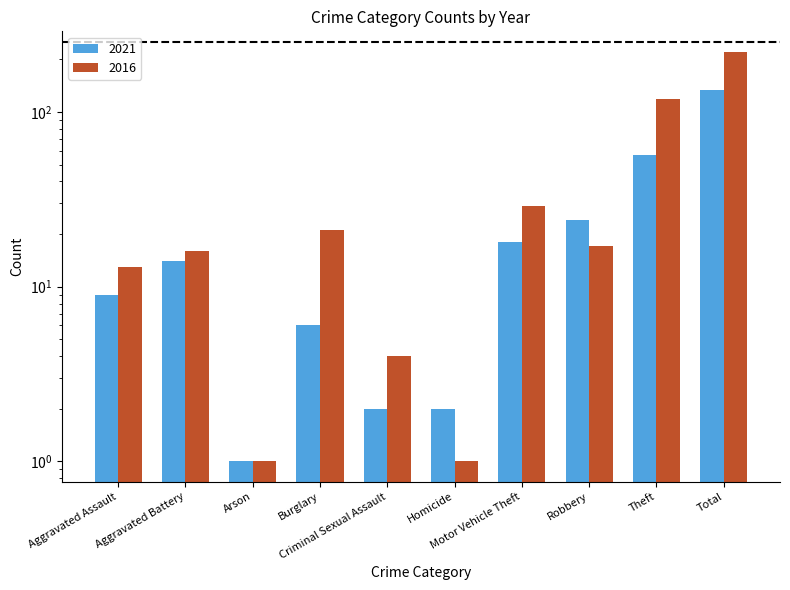

Reading left to right, list all the values displayed in this chart.

2021: 9	14	1	6	2	2	18	24	57	133
2016: 13	16	1	21	4	1	29	17	119	221